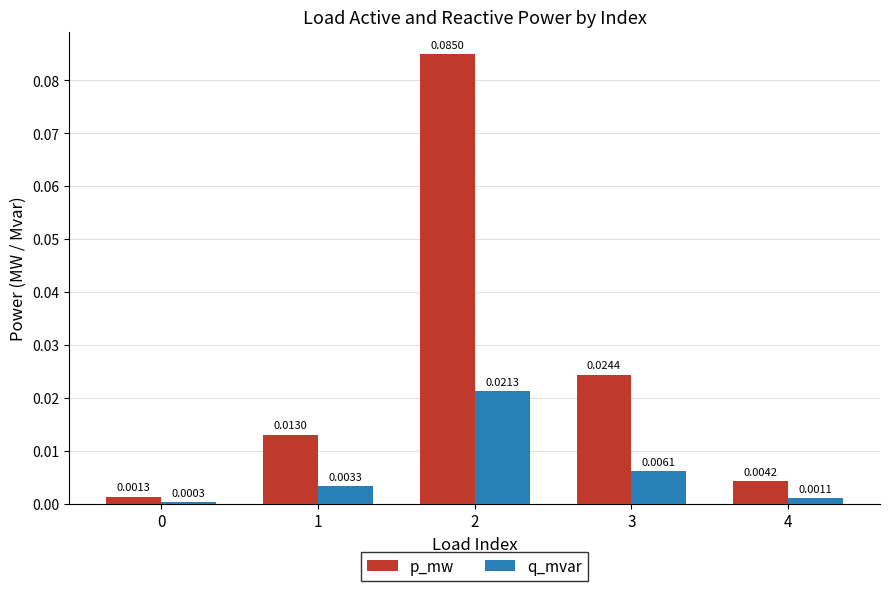

Between 0 and 2, which series saw the biggest shift?

p_mw